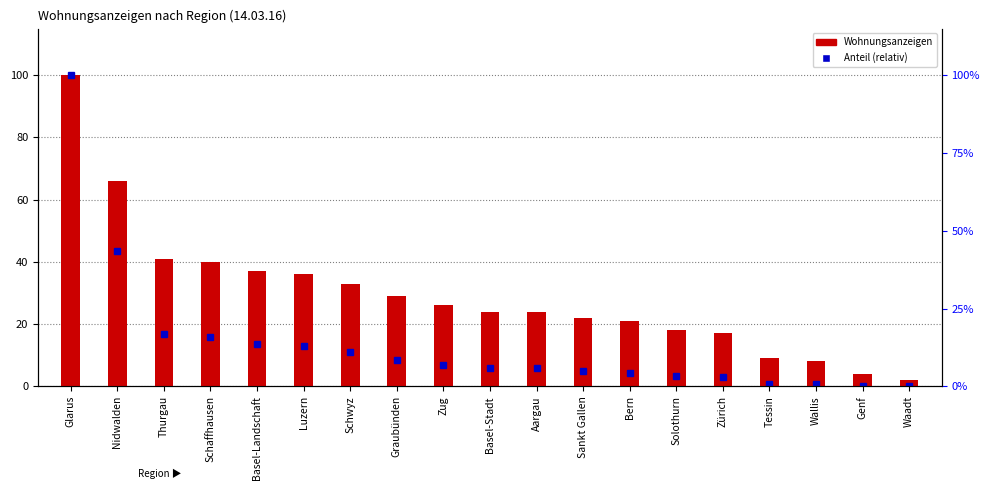

Reading left to right, extract all data points from this chart.

Glarus=100	Nidwalden=66	Thurgau=41	Schaffhausen=40	Basel-Landschaft=37	Luzern=36	Schwyz=33	Graubünden=29	Zug=26	Basel-Stadt=24	Aargau=24	Sankt Gallen=22	Bern=21	Solothurn=18	Zürich=17	Tessin=9	Wallis=8	Genf=4	Waadt=2